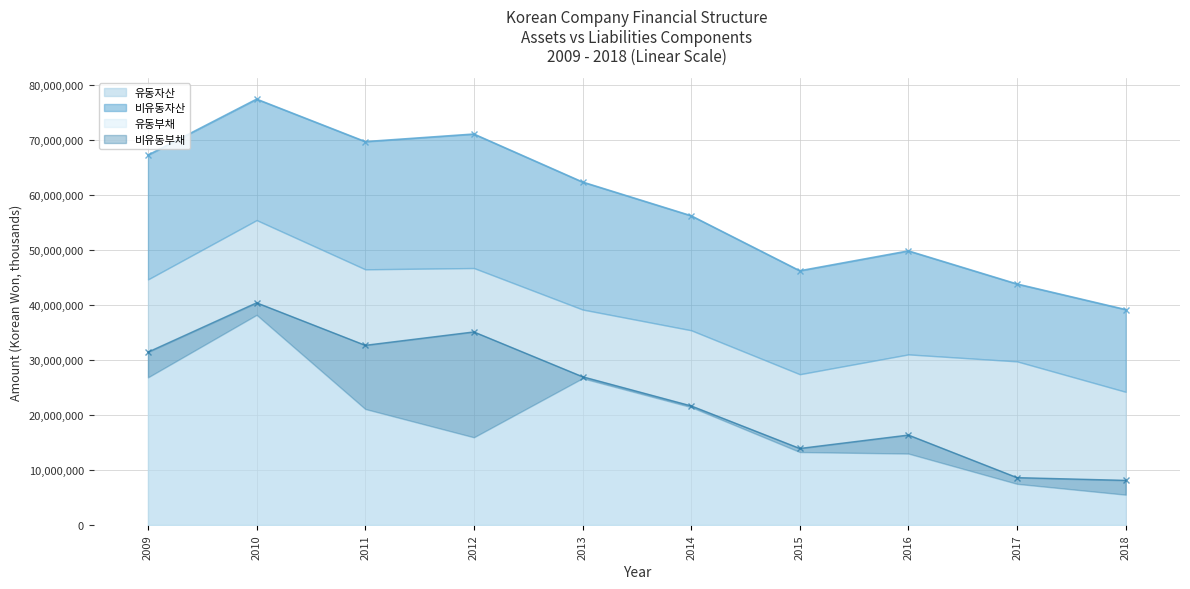

How many data points in 비유동부채 are less than 2604488?

5